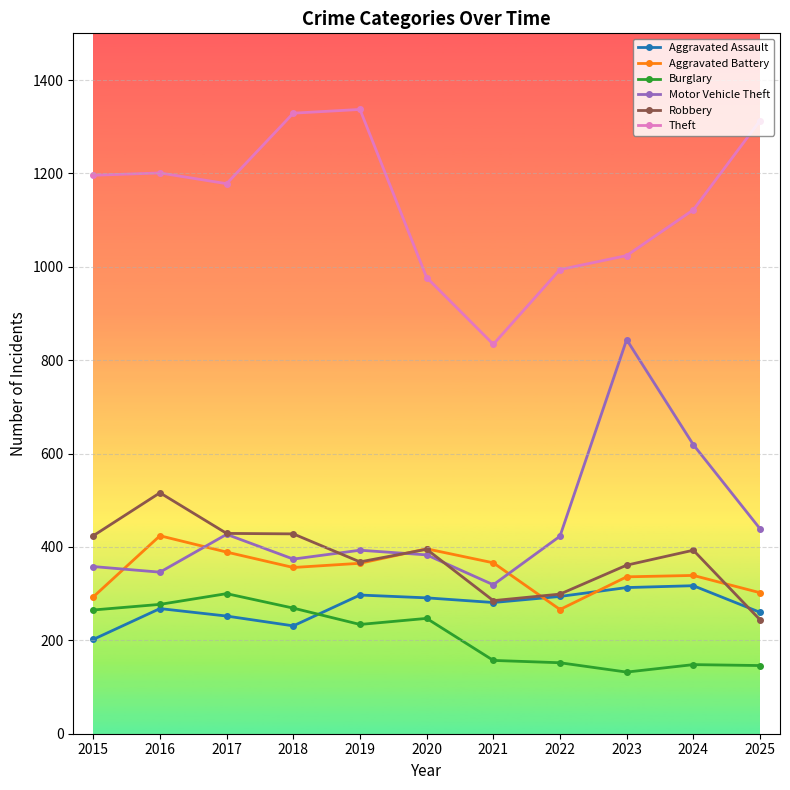

True or false: Motor Vehicle Theft has more than 0 points higher than both neighbors.

True